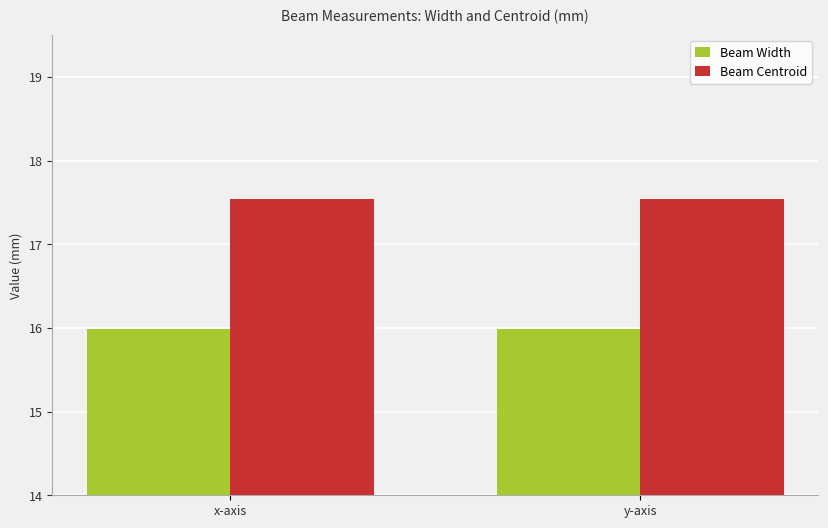

At x-axis, list the series in order from smallest to largest.

Beam Width, Beam Centroid